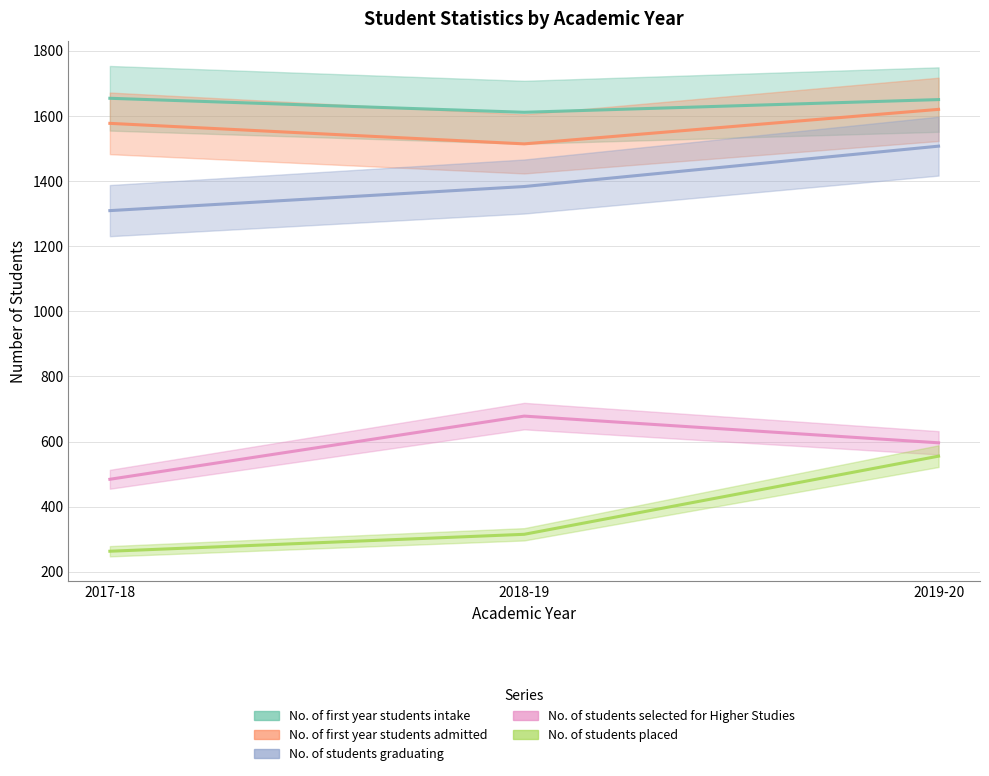

At which label does No. of students selected for Higher Studies reach its minimum?

2017-18